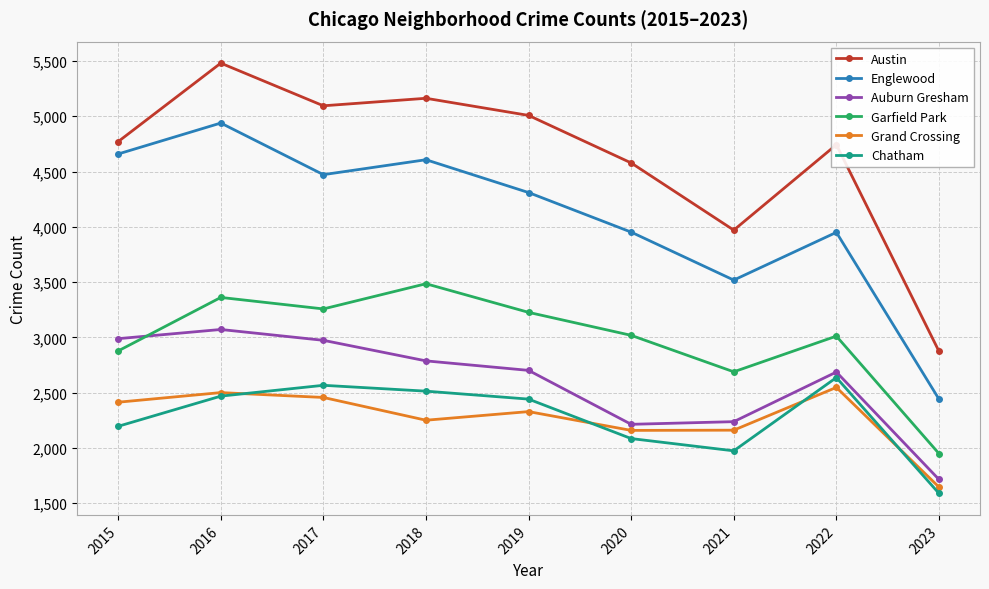

Is it true that Austin equals 1887 at 2017?

False